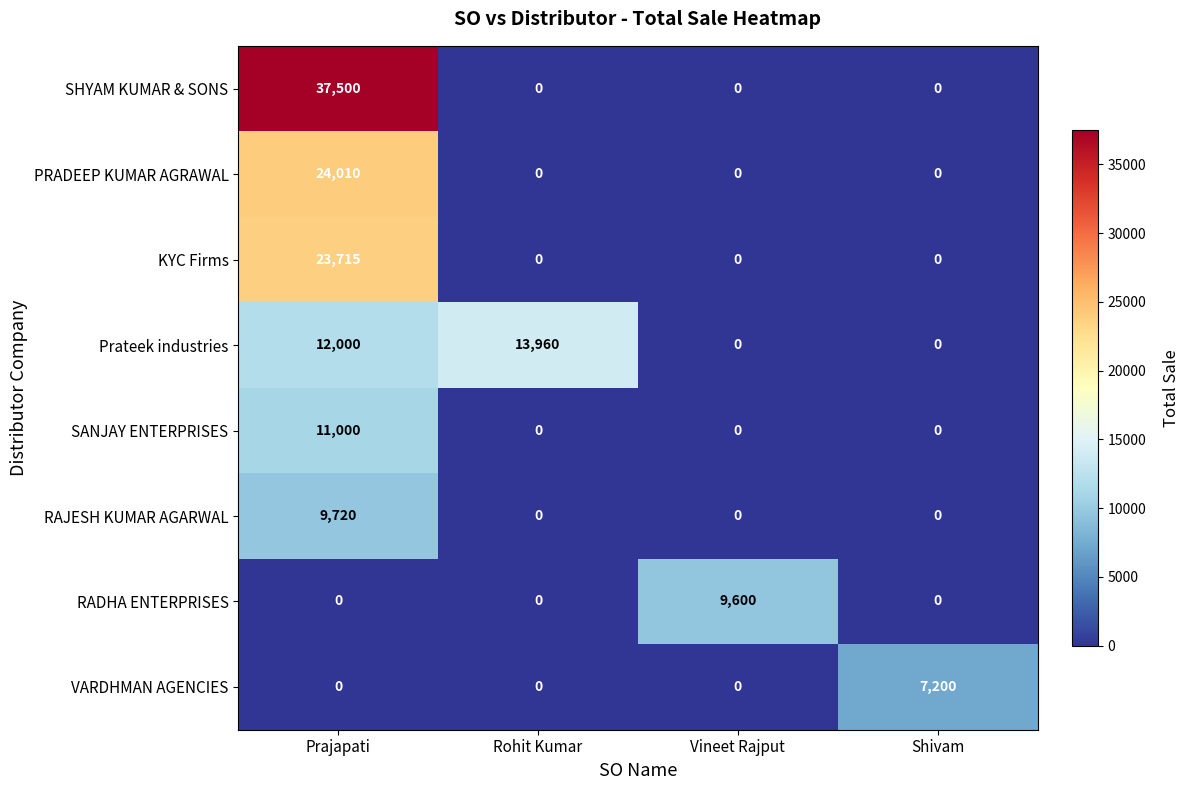

What is the maximum value shown in the chart?

37500